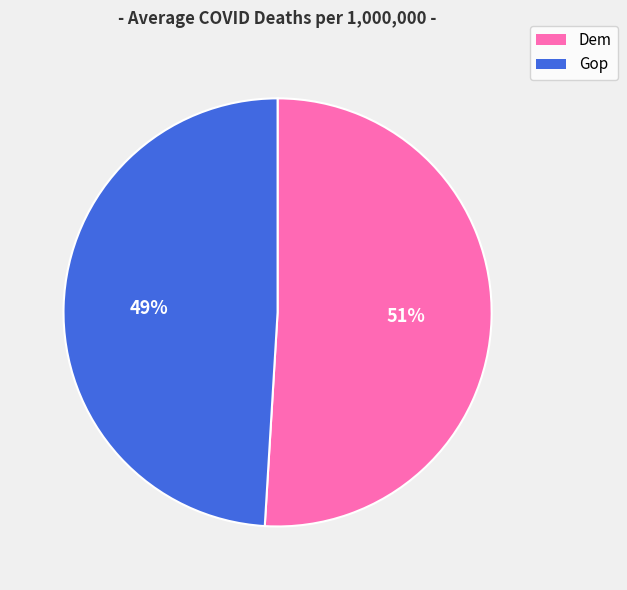

True or false: Dem accounts for 45% of the total.

False